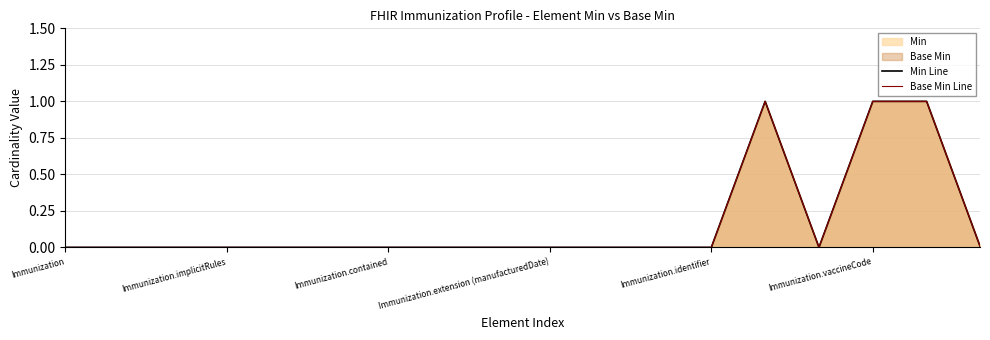

At which label does Min Line reach its peak?

13